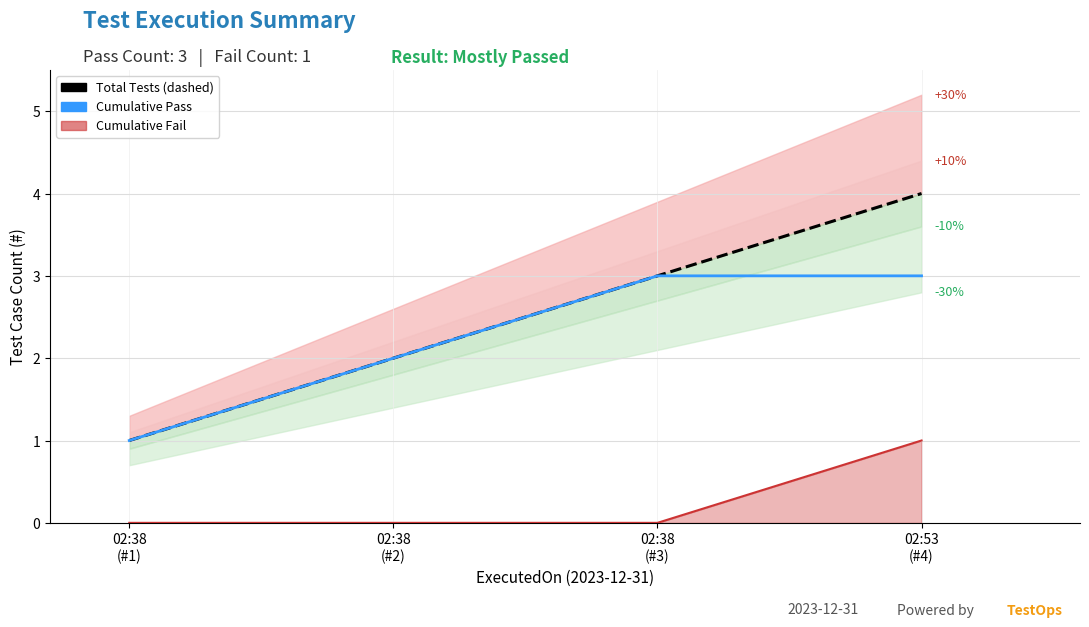

At how many categories does at least one series exceed 1?

3